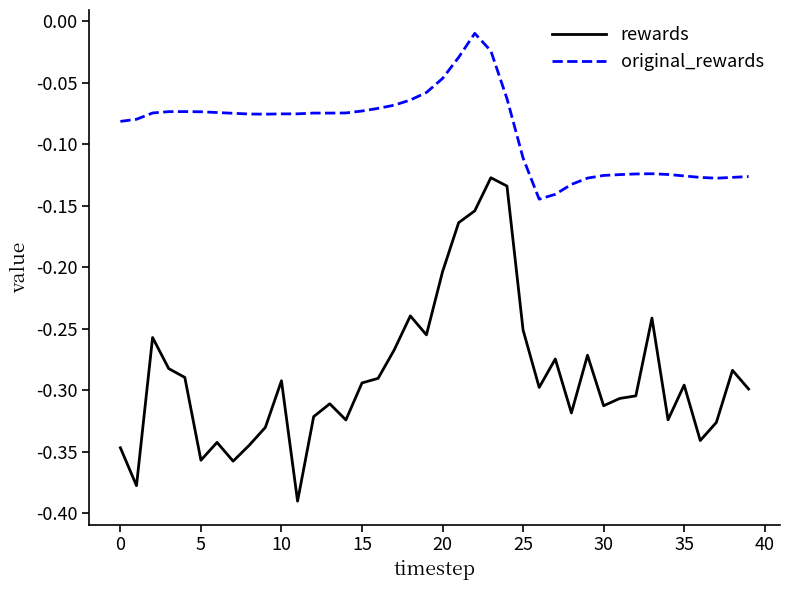

Rank the series by their maximum value, from highest to lowest.

original_rewards, rewards